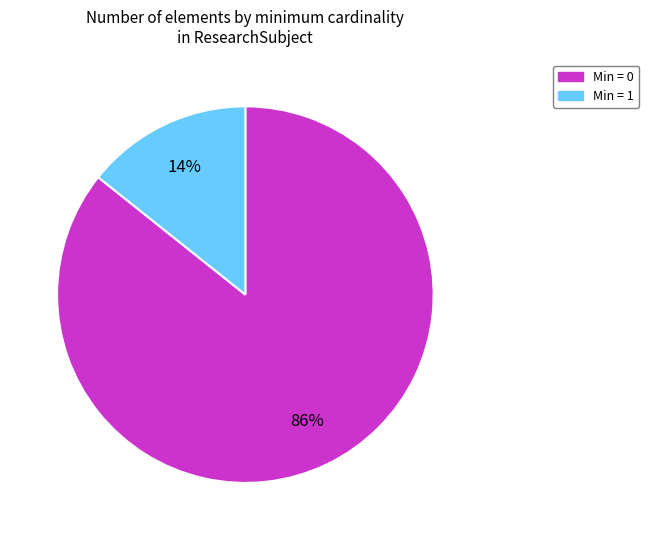

How many slices are in this pie chart?

2